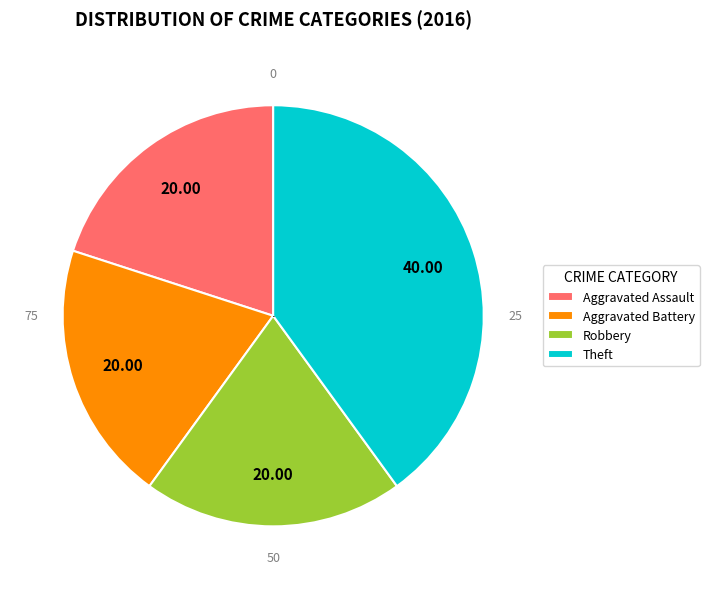

Between Theft and Robbery, which is larger?

Theft